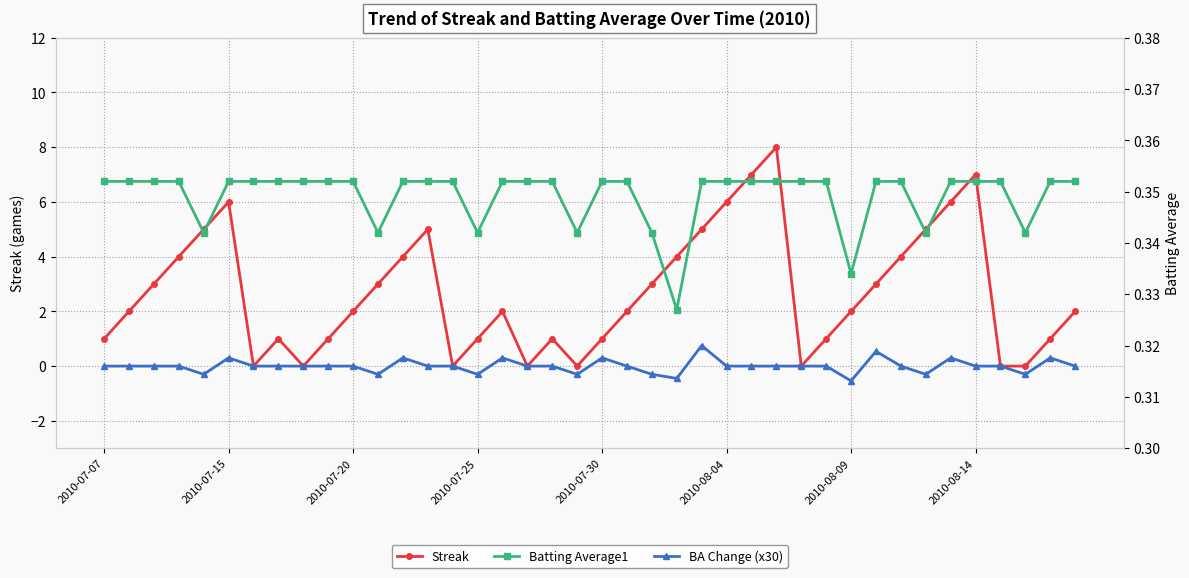

The value of Streak at 37 is 5.1. True or false?

False